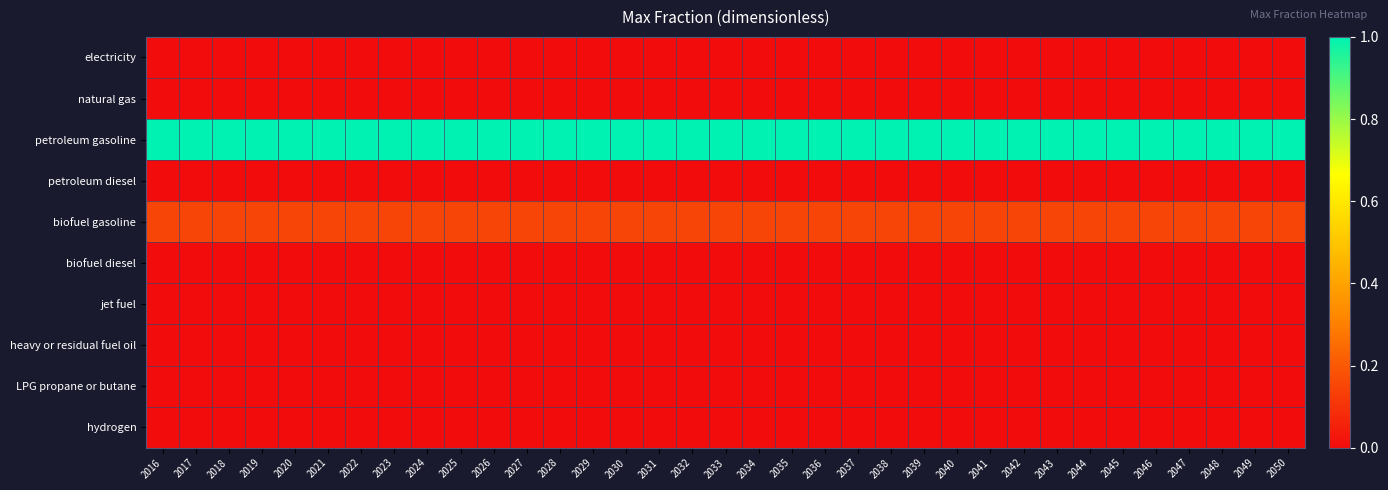

Between 2042 and 2046, which series saw the biggest shift?

electricity